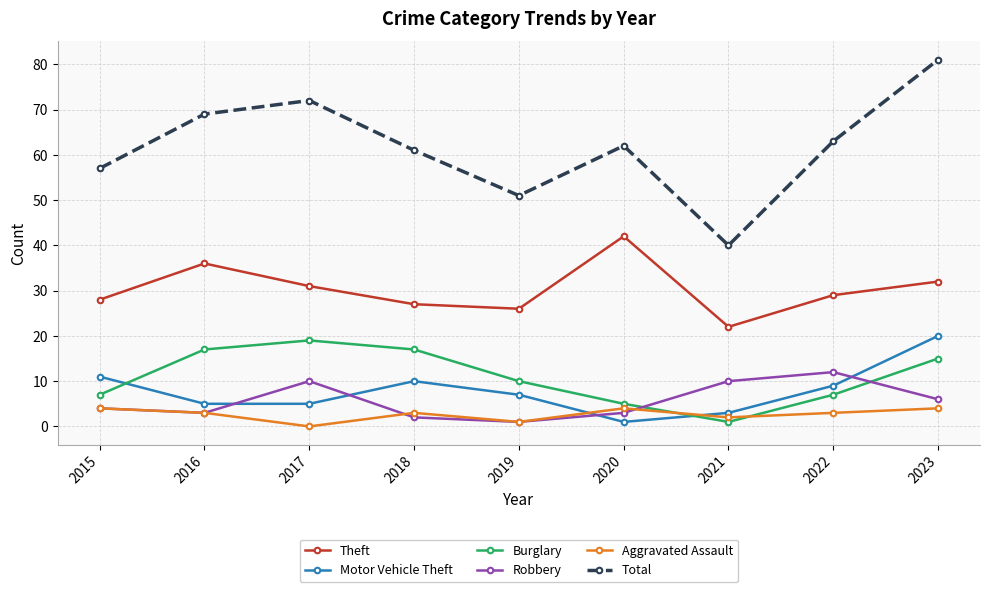

How many data points in Theft are less than 29?

4